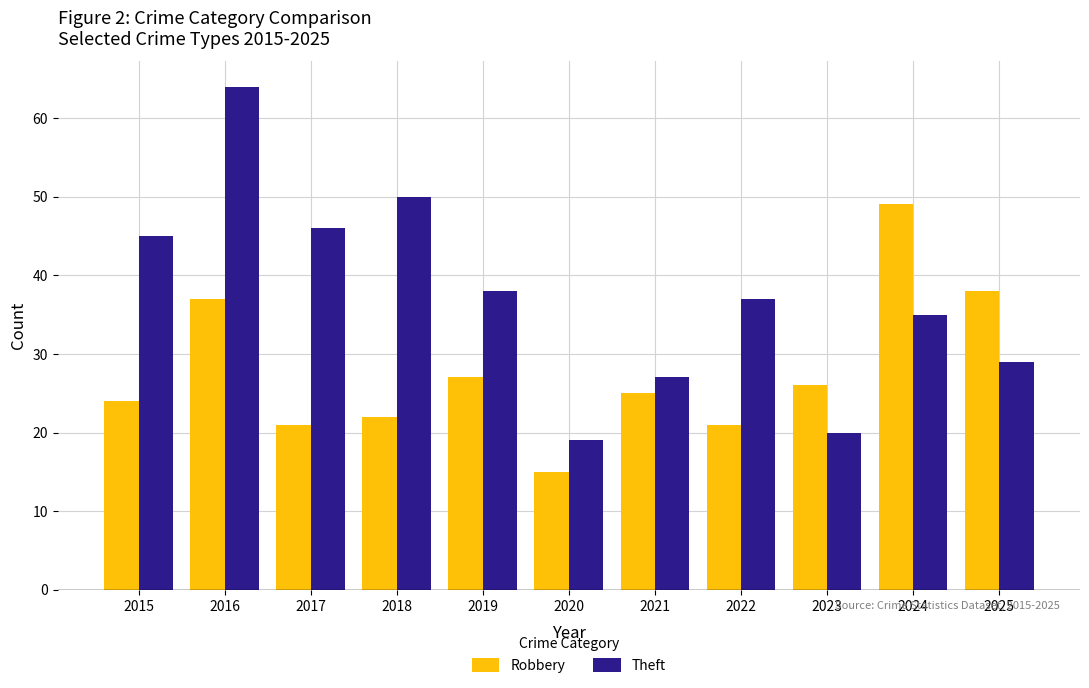

What is the difference between the maximum and minimum values in the Robbery series?

34